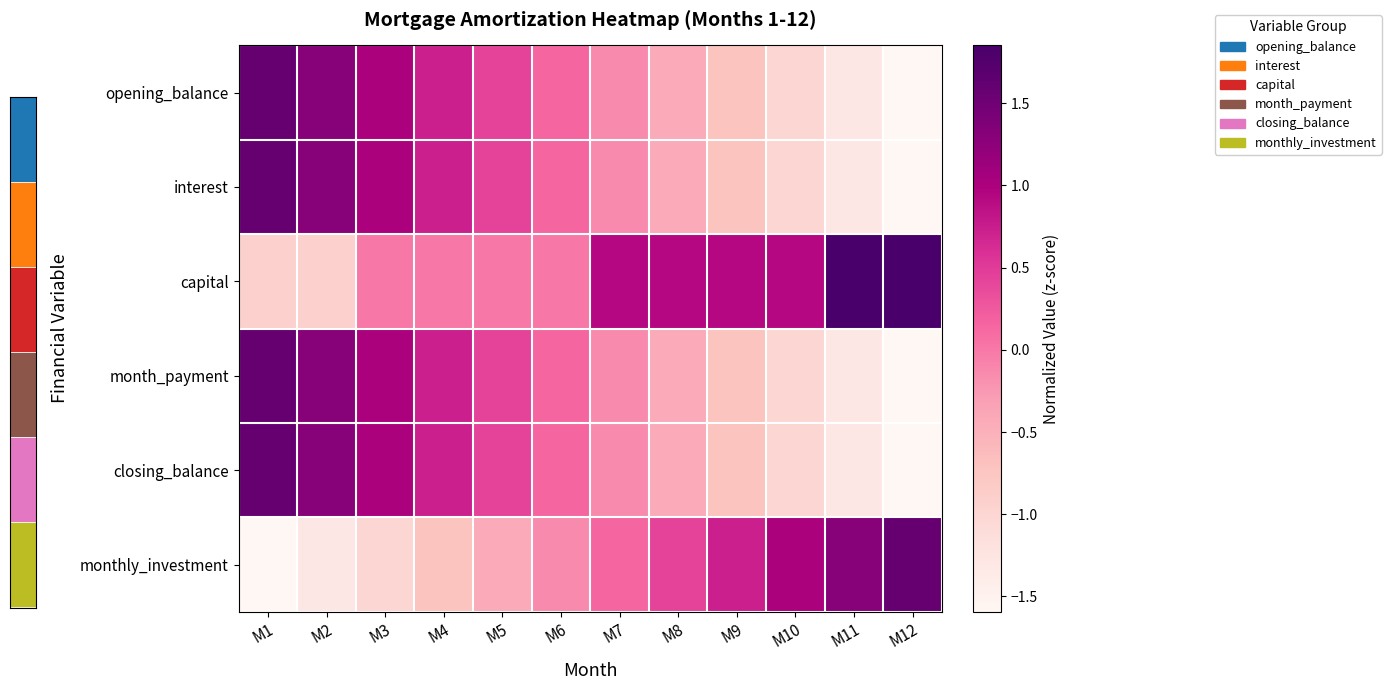

Which category has the lowest value across all series?

M12